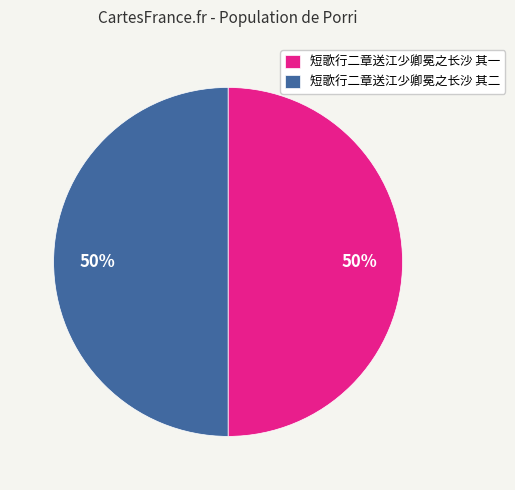

To the nearest percent, what portion does 短歌行二章送江少卿冕之长沙 其二 represent?

50%